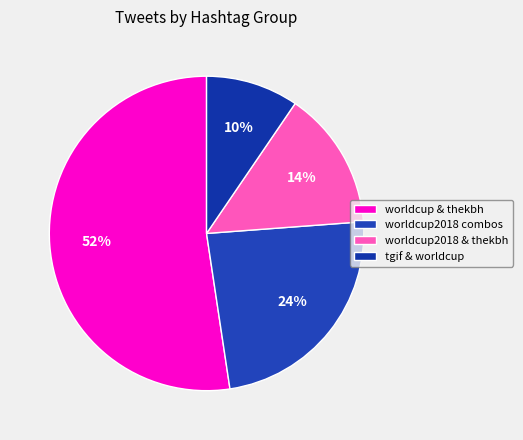

How many slices are in this pie chart?

4